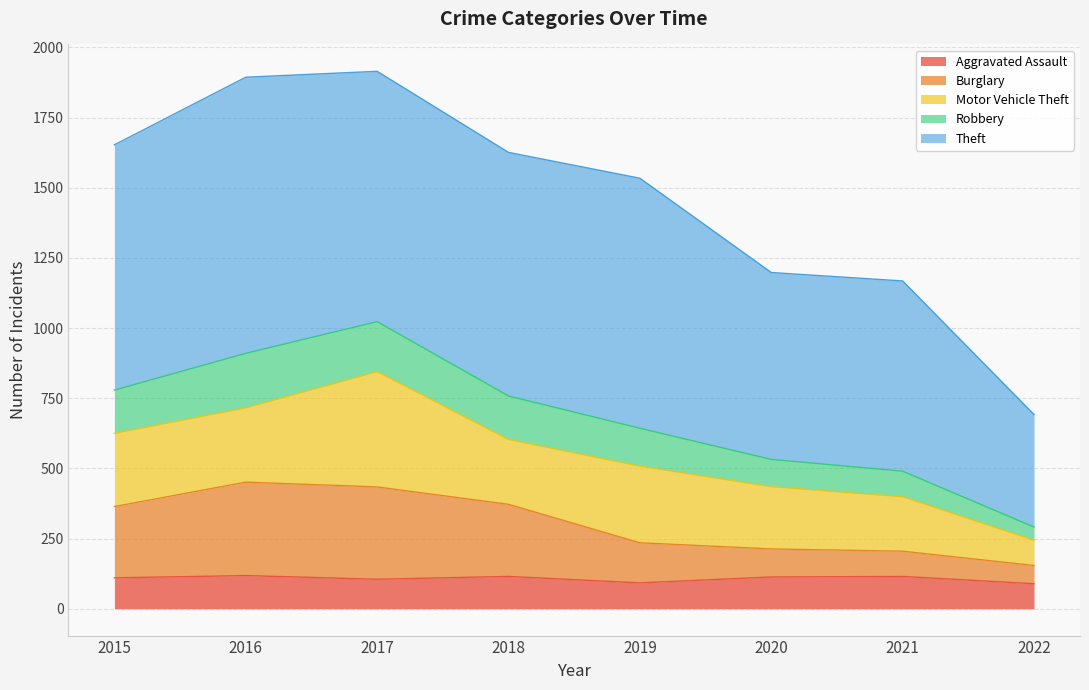

At which label does Aggravated Assault reach its minimum?

2022